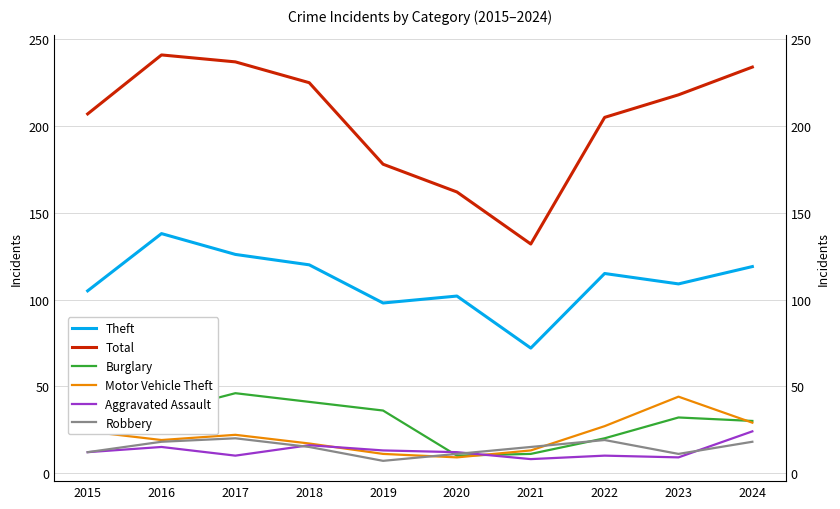

What is the difference between the Burglary values at 2019 and 2016?

1